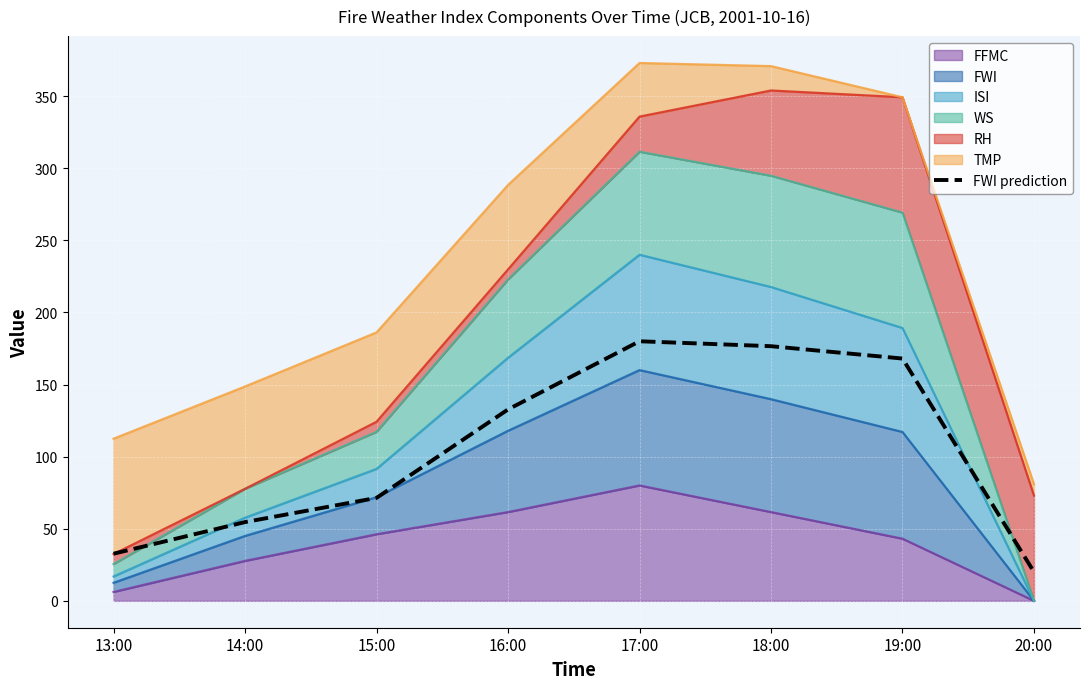

How many points are higher than both their immediate neighbors (excluding endpoints)?

1